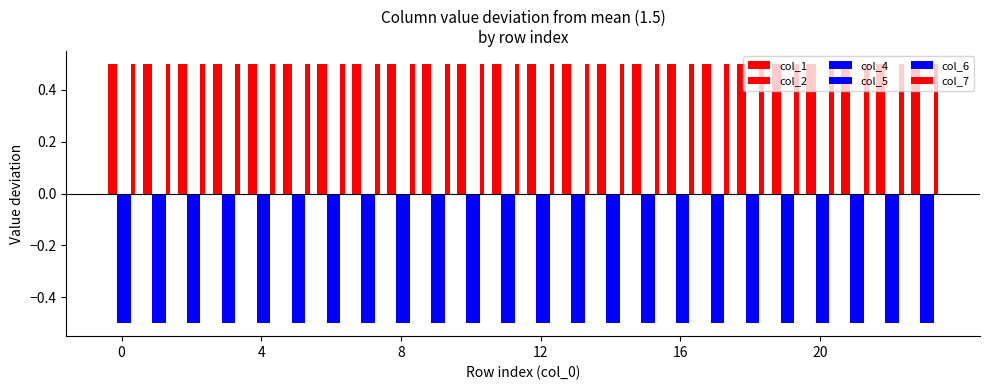

What is the greatest value displayed?

0.5